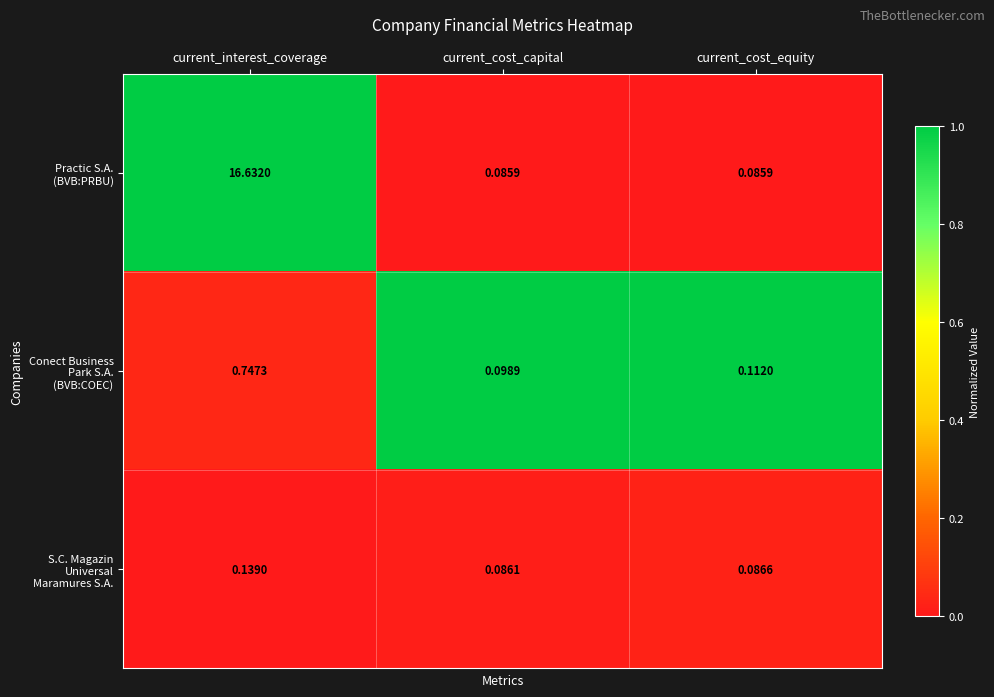

At how many categories does at least one series exceed 0?

3